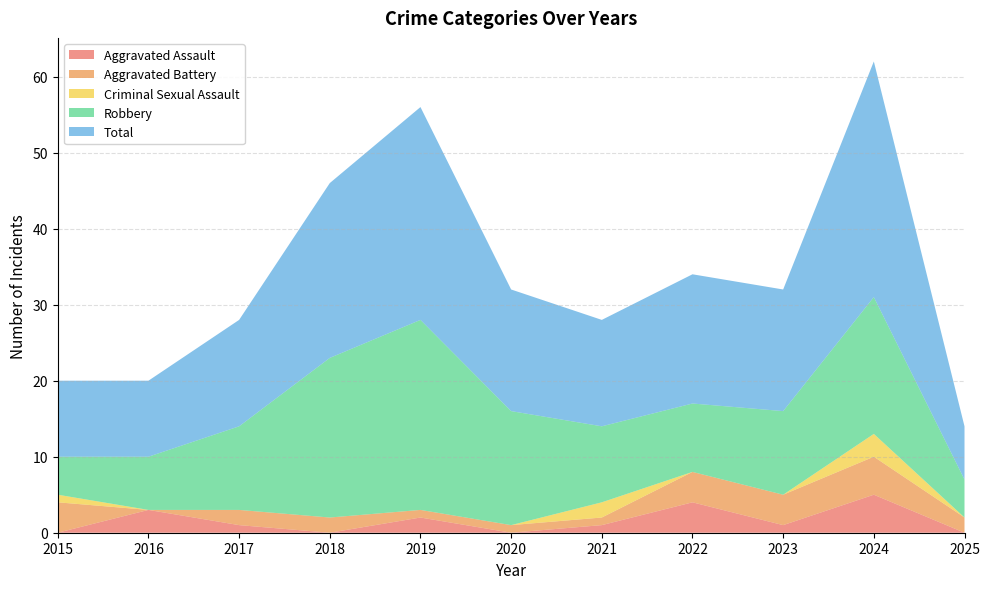

Reading right to left, transcribe all the data shown in this chart.

Aggravated Assault: 2025=0	2024=5	2023=1	2022=4	2021=1	2020=0	2019=2	2018=0	2017=1	2016=3	2015=0
Aggravated Battery: 2025=2	2024=5	2023=4	2022=4	2021=1	2020=1	2019=1	2018=2	2017=2	2016=0	2015=4
Criminal Sexual Assault: 2025=0	2024=3	2023=0	2022=0	2021=2	2020=0	2019=0	2018=0	2017=0	2016=0	2015=1
Robbery: 2025=5	2024=18	2023=11	2022=9	2021=10	2020=15	2019=25	2018=21	2017=11	2016=7	2015=5
Total: 2025=7	2024=31	2023=16	2022=17	2021=14	2020=16	2019=28	2018=23	2017=14	2016=10	2015=10